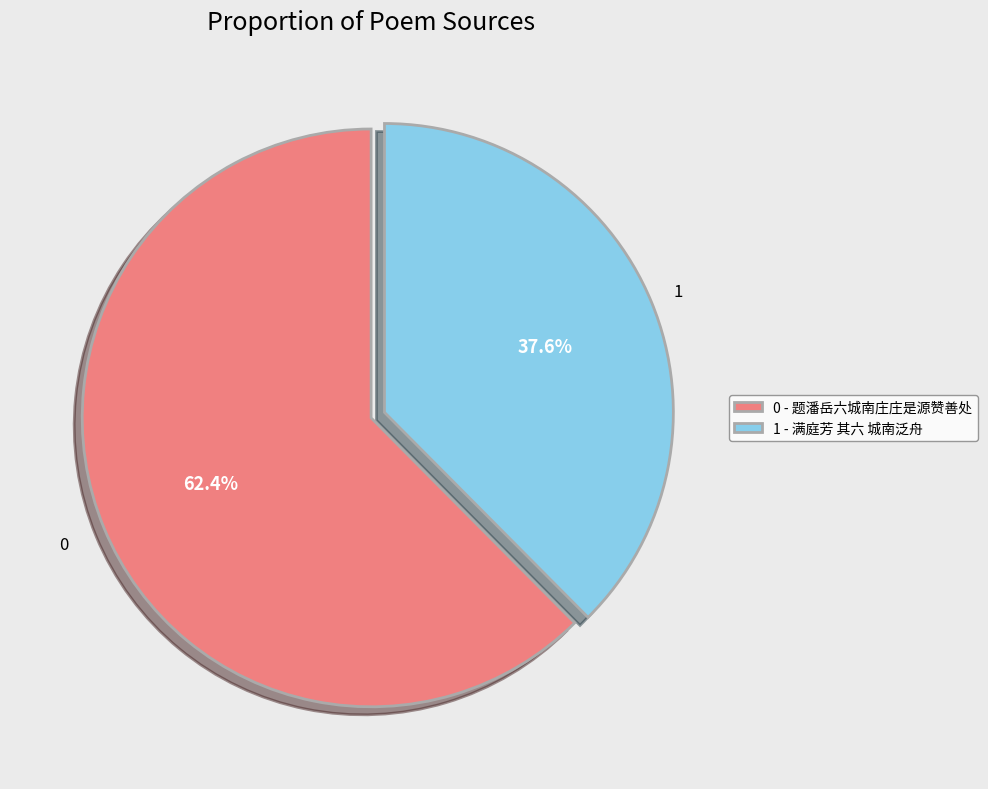

Which slice is the smallest?

1 - 满庭芳 其六 城南泛舟